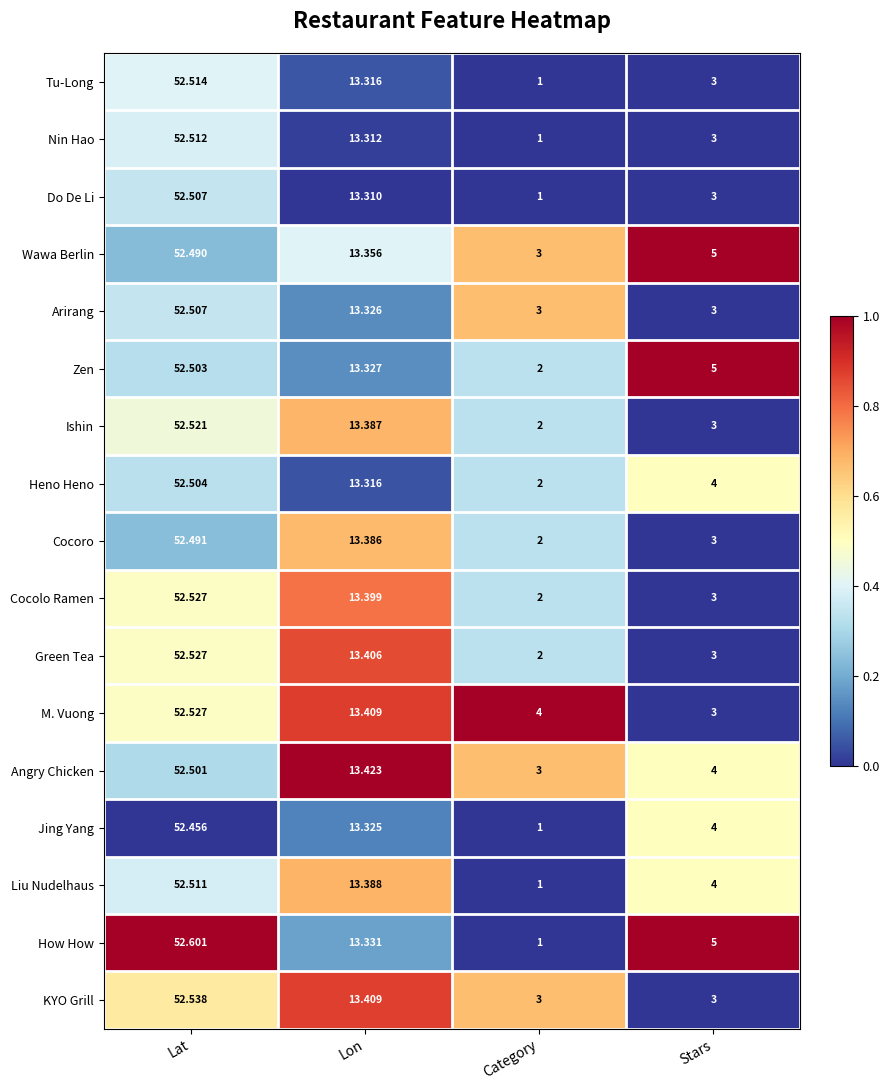

Which series changed the most between Lat and Stars?

KYO Grill